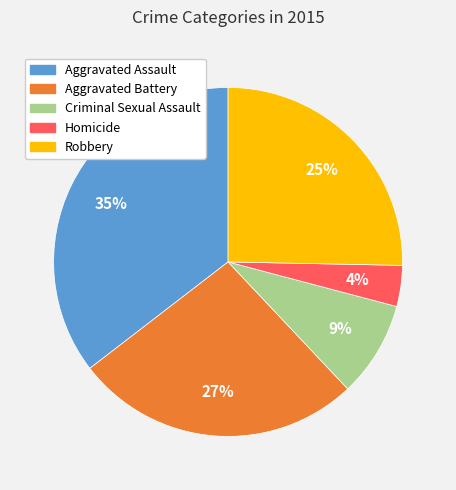

To the nearest percent, what is the average slice percentage?

20%